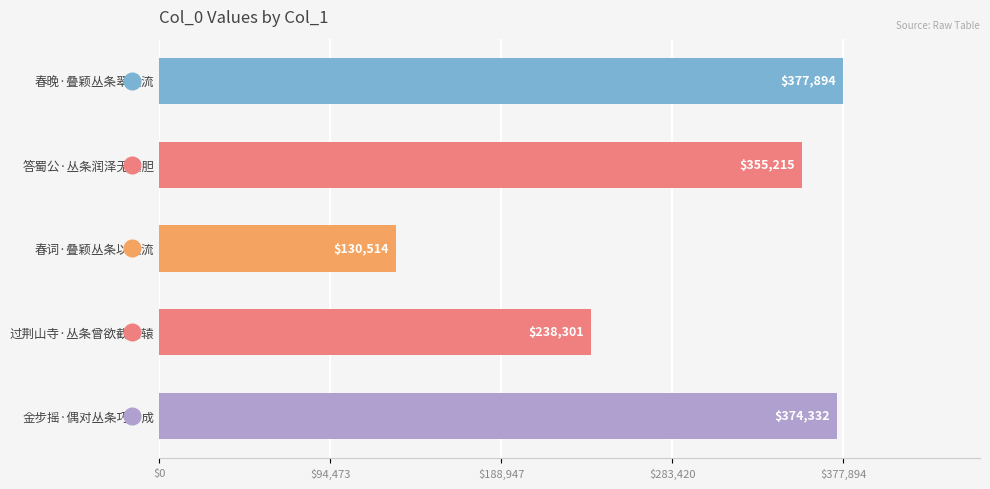

The value at 春词·叠颖丛条以欲流 is 130514. True or false?

True